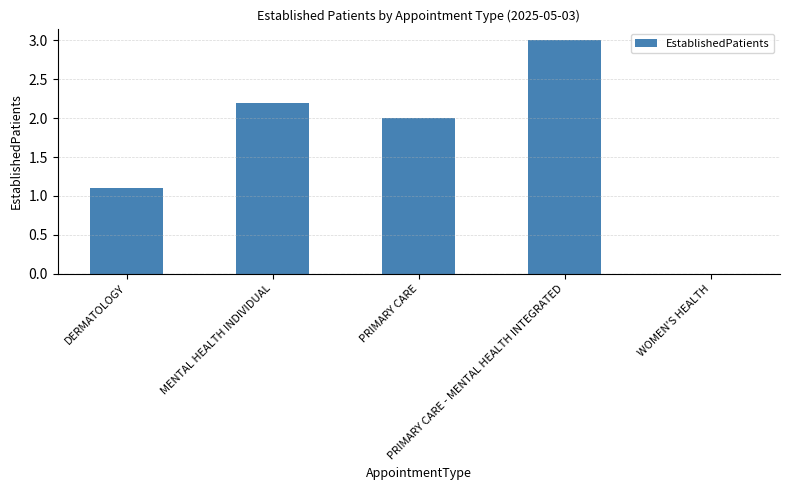

True or false: the data shows 1.2 at MENTAL HEALTH INDIVIDUAL.

False